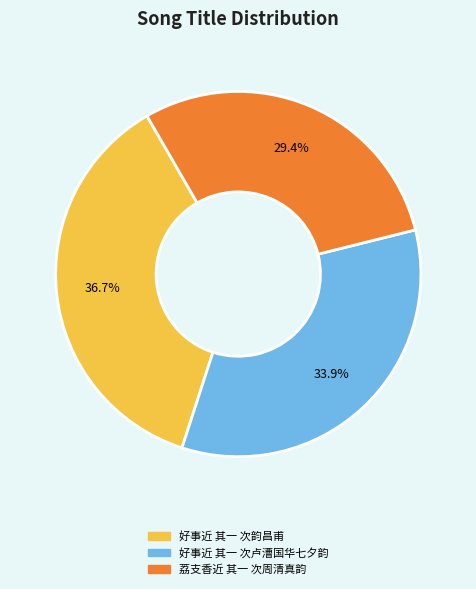

Approximately how many times larger is the value at 好事近 其一 次韵昌甫 compared to 荔支香近 其一 次周清真韵?

1.2